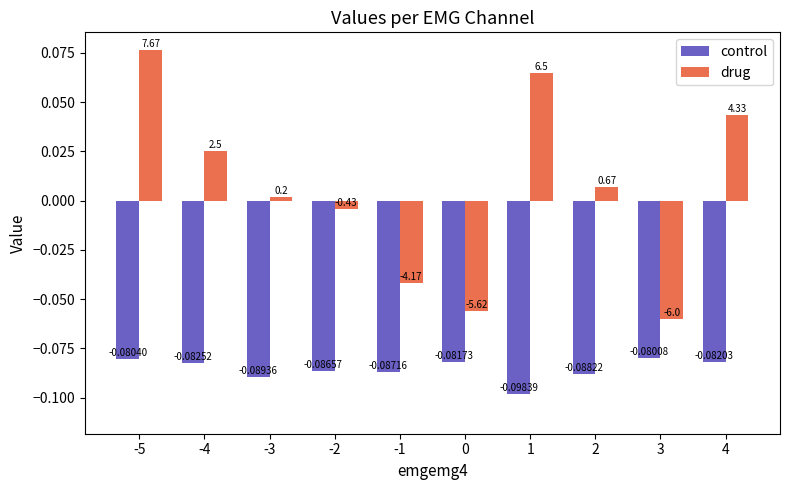

Are the bars grouped side by side (vs. stacked)?

Yes